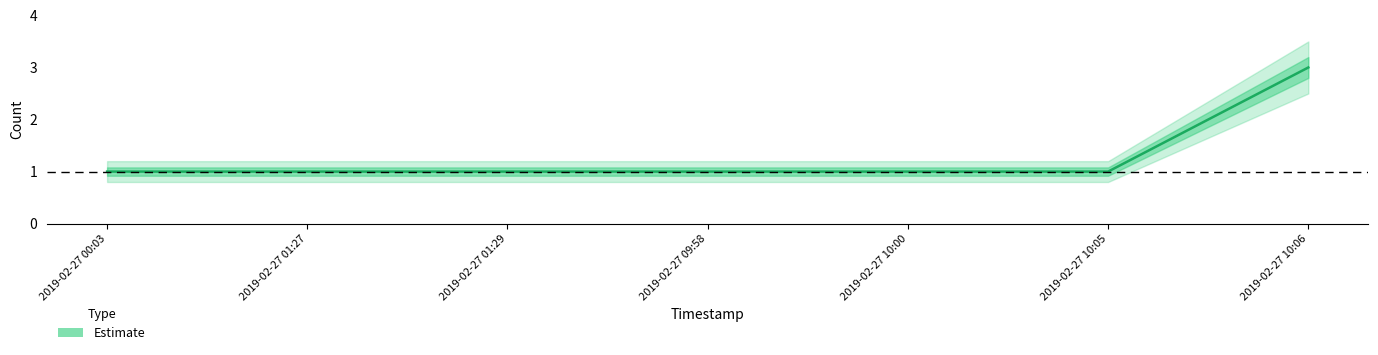

Rank the categories by value from lowest to highest.

2019-02-27 00:03, 2019-02-27 01:27, 2019-02-27 01:29, 2019-02-27 09:58, 2019-02-27 10:00, 2019-02-27 10:05, 2019-02-27 10:06